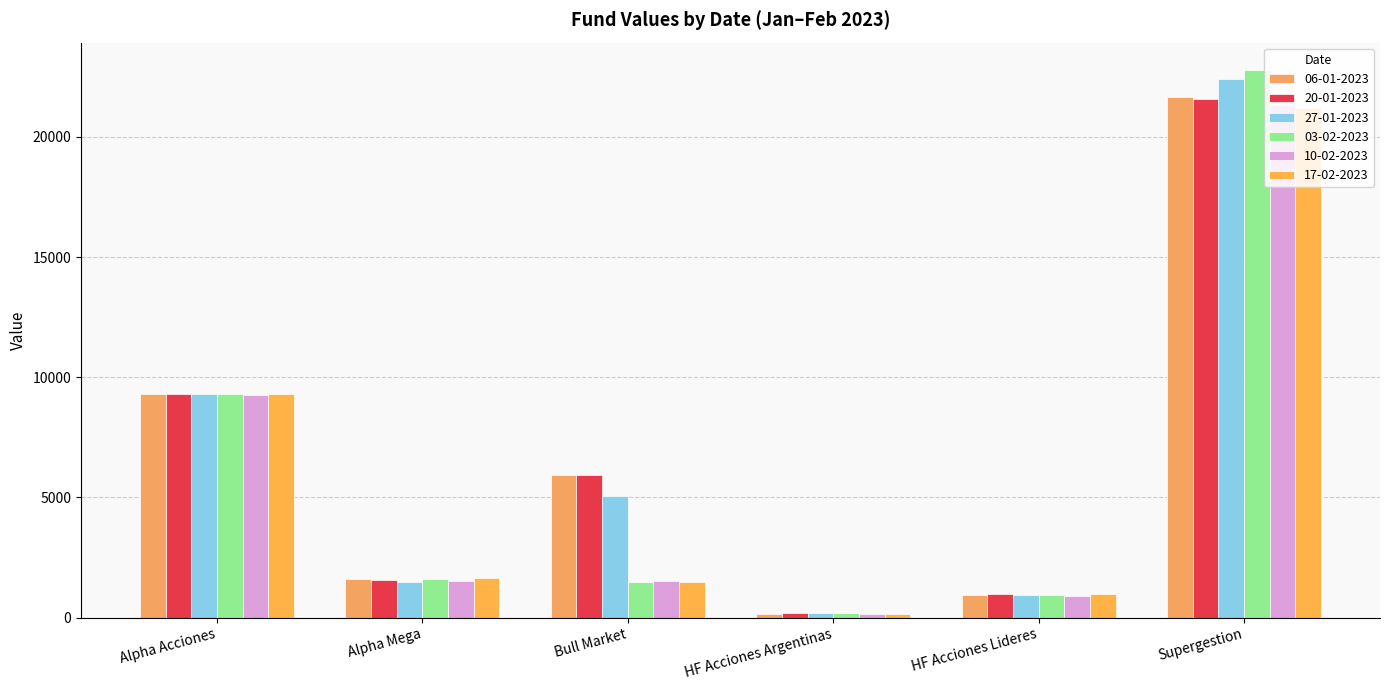

Reading left to right, what are all the values shown in this chart?

06-01-2023: Alpha Acciones=9291.3	Alpha Mega=1621.7	Bull Market=5915.0	HF Acciones Argentinas=158.2	HF Acciones Lideres=931.0	Supergestion=21680.3
20-01-2023: Alpha Acciones=9292.9	Alpha Mega=1570.5	Bull Market=5929.1	HF Acciones Argentinas=182.2	HF Acciones Lideres=972.3	Supergestion=21584.3
27-01-2023: Alpha Acciones=9284.2	Alpha Mega=1491.5	Bull Market=5039.6	HF Acciones Argentinas=188.1	HF Acciones Lideres=945.6	Supergestion=22397.9
03-02-2023: Alpha Acciones=9302.1	Alpha Mega=1596.8	Bull Market=1490.8	HF Acciones Argentinas=178.5	HF Acciones Lideres=938.2	Supergestion=22787.2
10-02-2023: Alpha Acciones=9281.7	Alpha Mega=1531.3	Bull Market=1502.5	HF Acciones Argentinas=166.1	HF Acciones Lideres=905.1	Supergestion=21314.8
17-02-2023: Alpha Acciones=9296.5	Alpha Mega=1625.6	Bull Market=1490.4	HF Acciones Argentinas=162.6	HF Acciones Lideres=976.0	Supergestion=21221.5